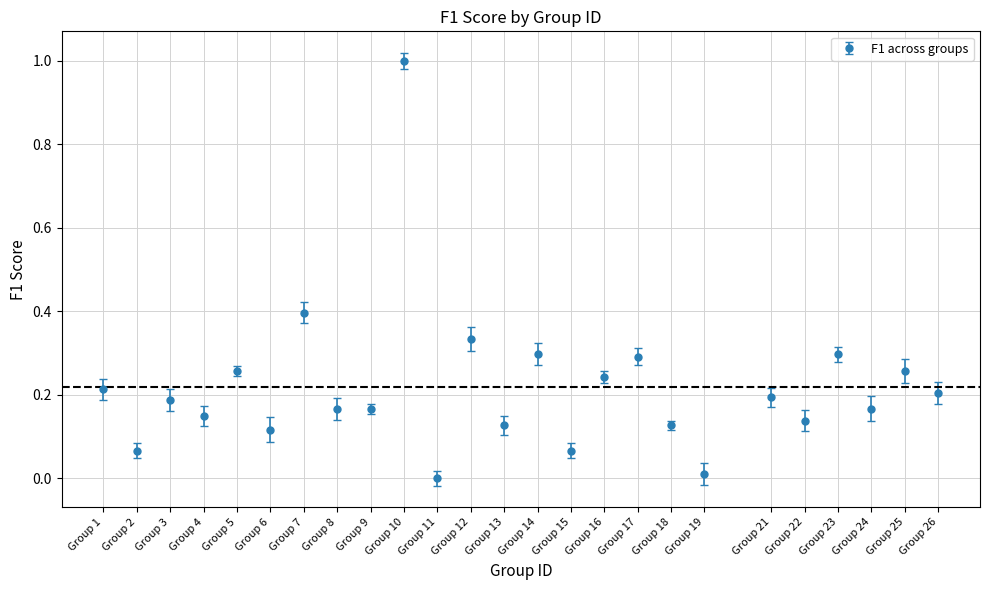

What is the change in value from Group 24 to Group 25?

+0.1